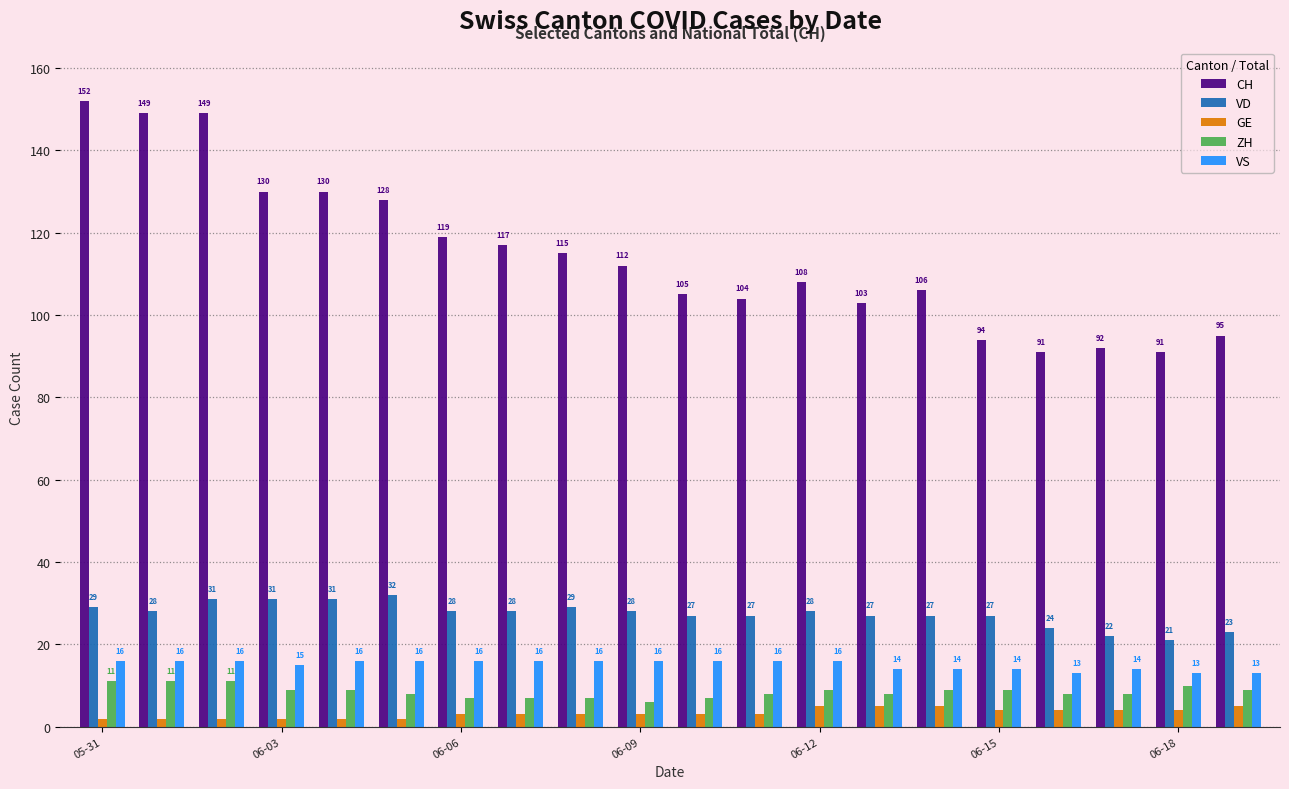

What is the average value of the ZH series?

9